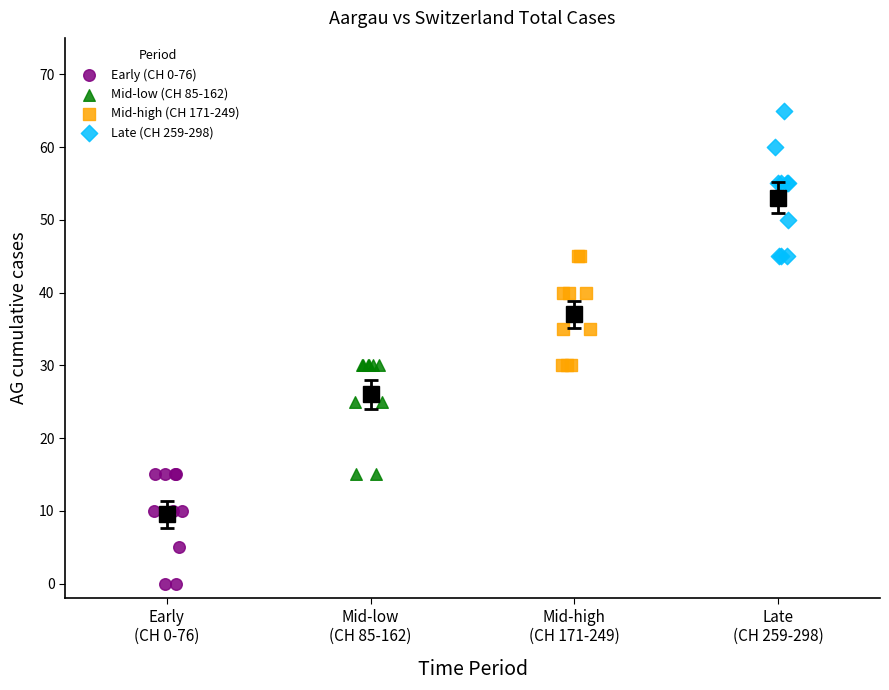

Which series reaches the minimum Y coordinate?

Early (CH 0-76)